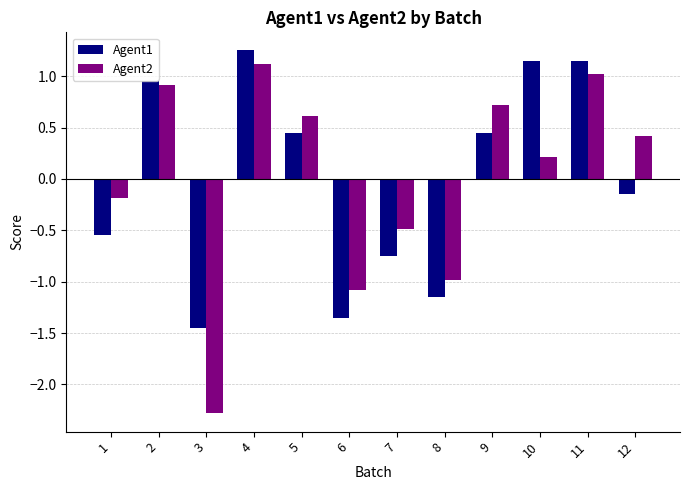

What is the difference between the maximum and minimum values in the Agent2 series?

3.4